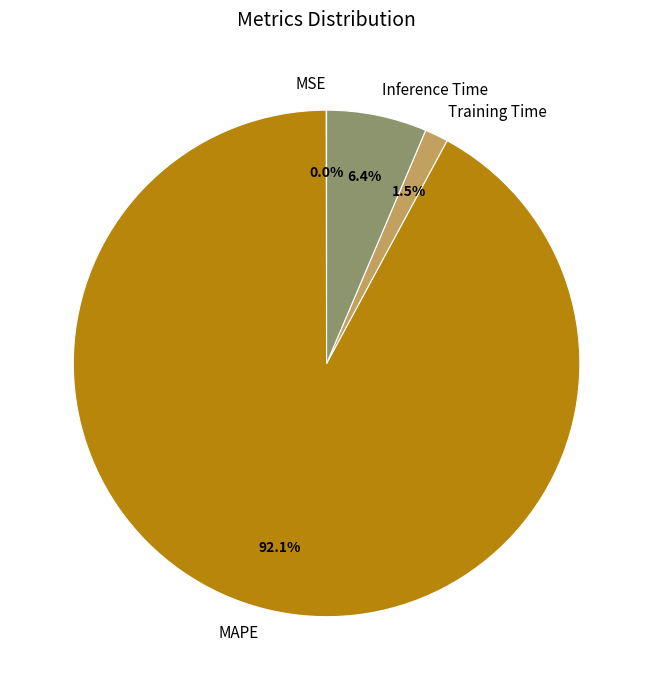

How much of the chart is everything except MAPE?

7.9%